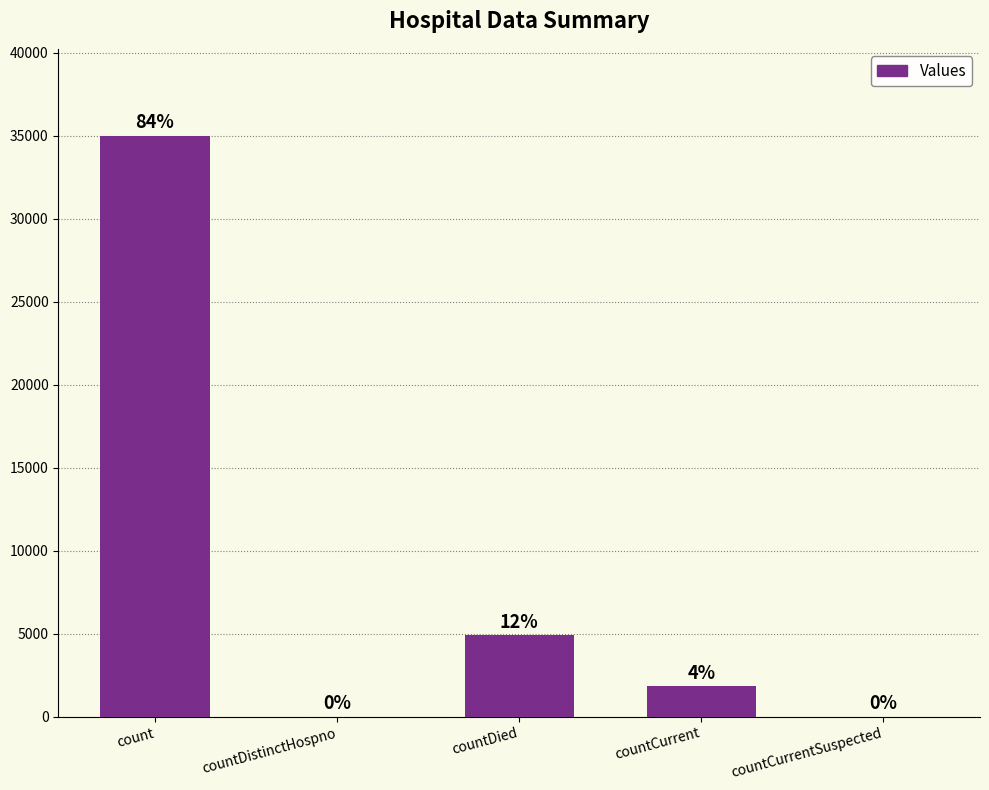

At which label is the value closest to 17489?

countDied